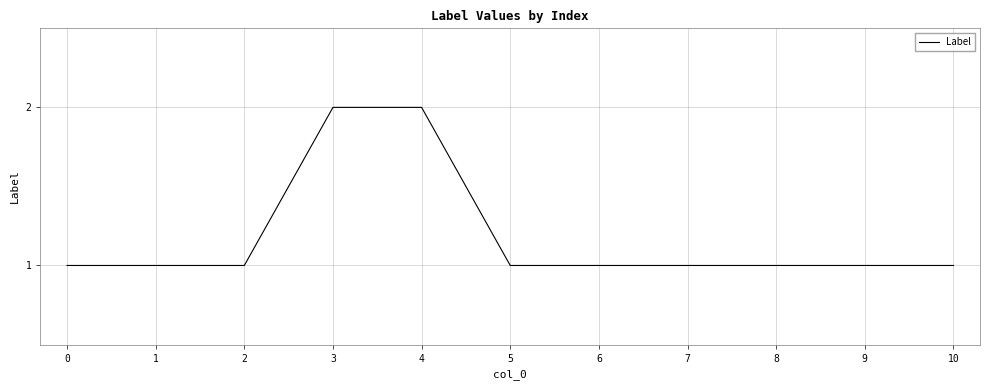

Count the number of data series in this chart.

1